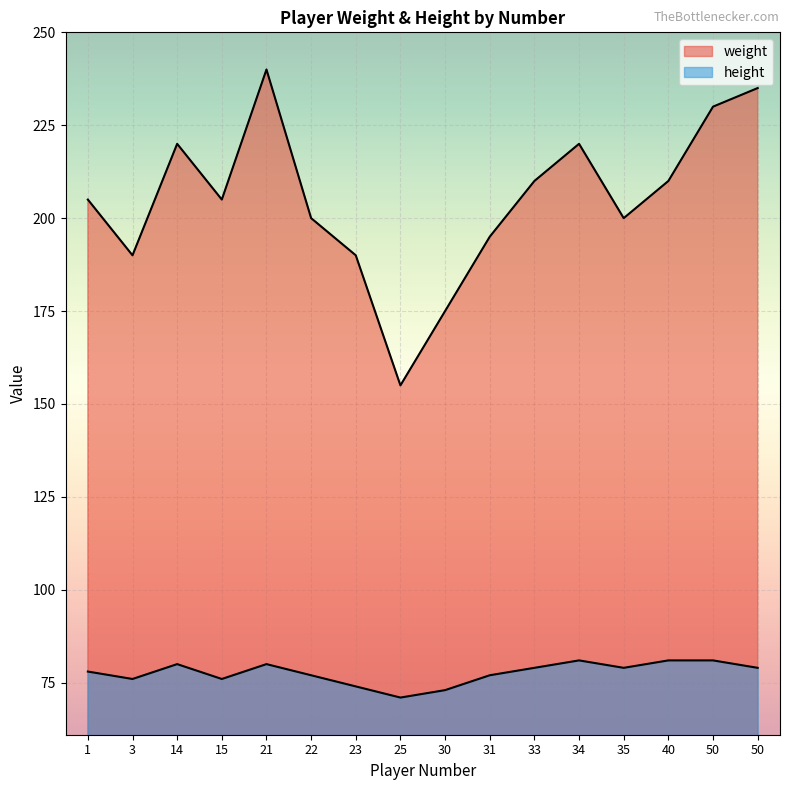

What is the minimum value shown in the chart?

71